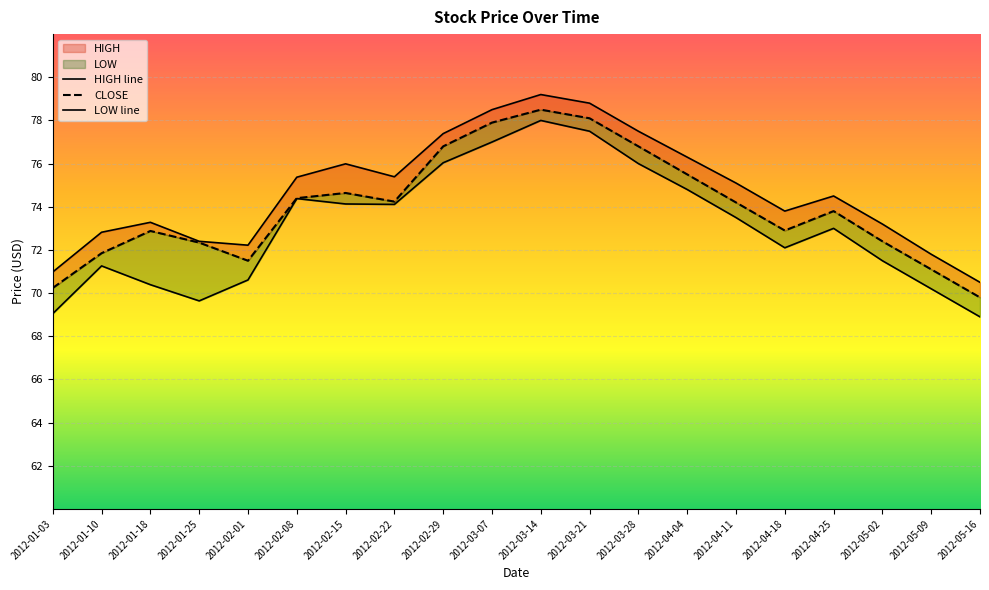

At which category does CLOSE reach its first local valley?

2012-02-01